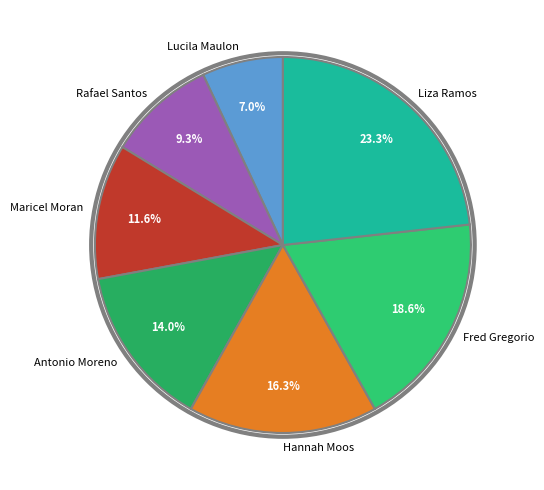

To the nearest percent, what is the combined percentage of Lucila Maulon and Maricel Moran?

19%